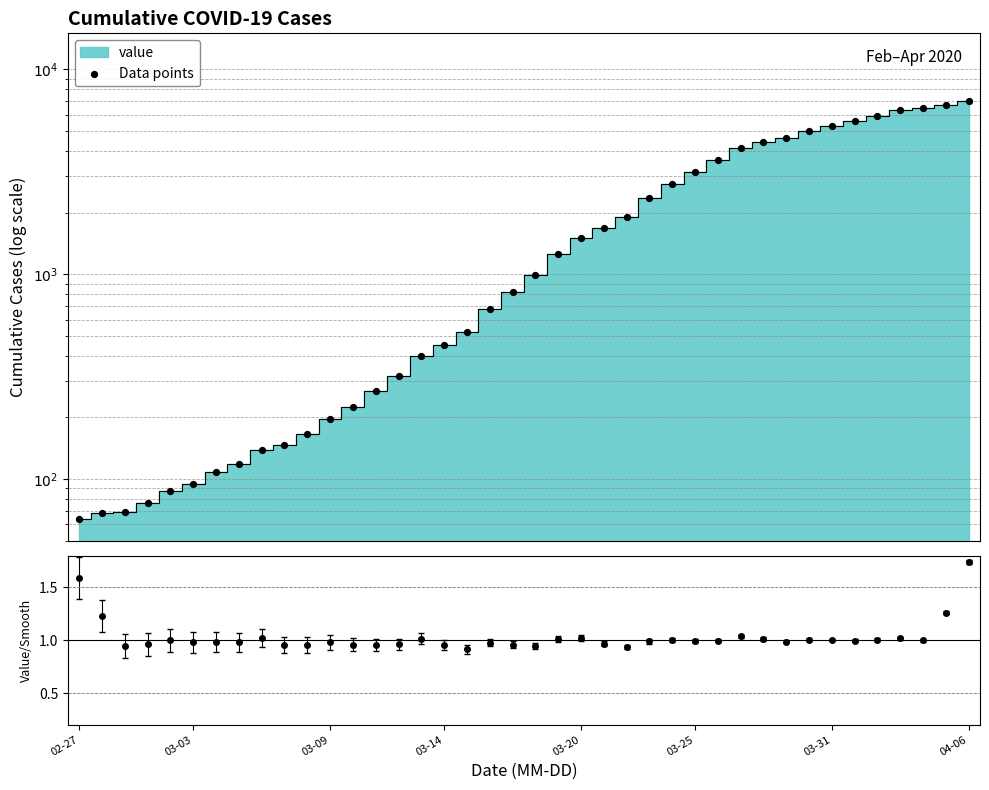

Between 20 and 13, which is larger?

20